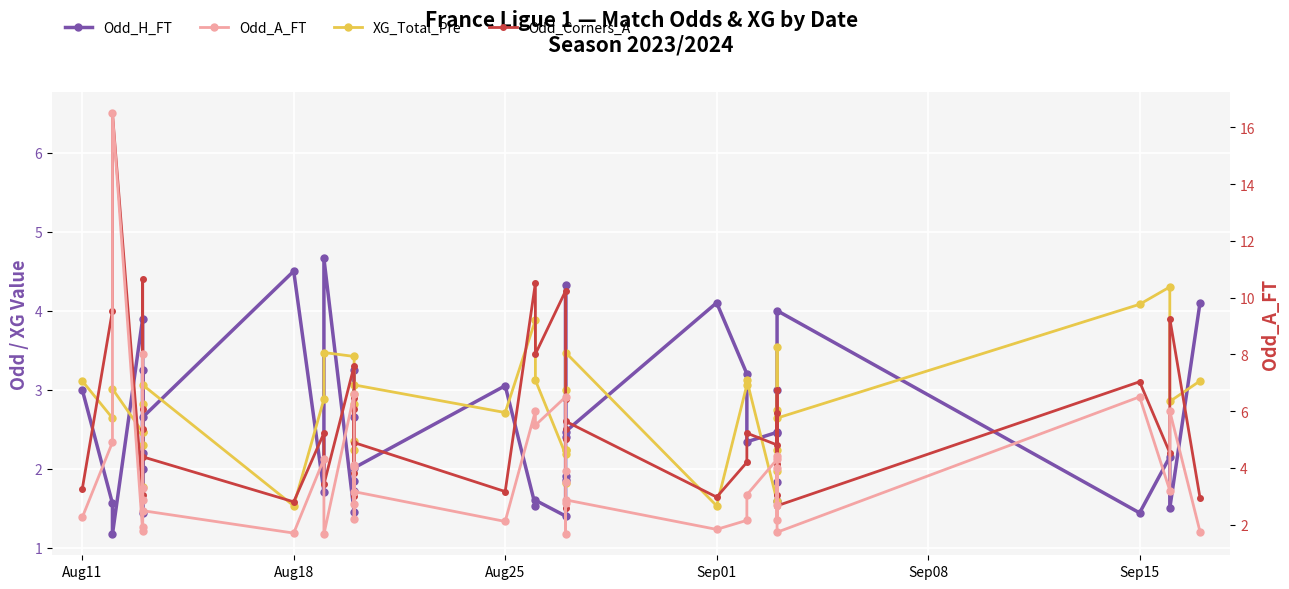

What is the maximum value shown in the chart?

16.5